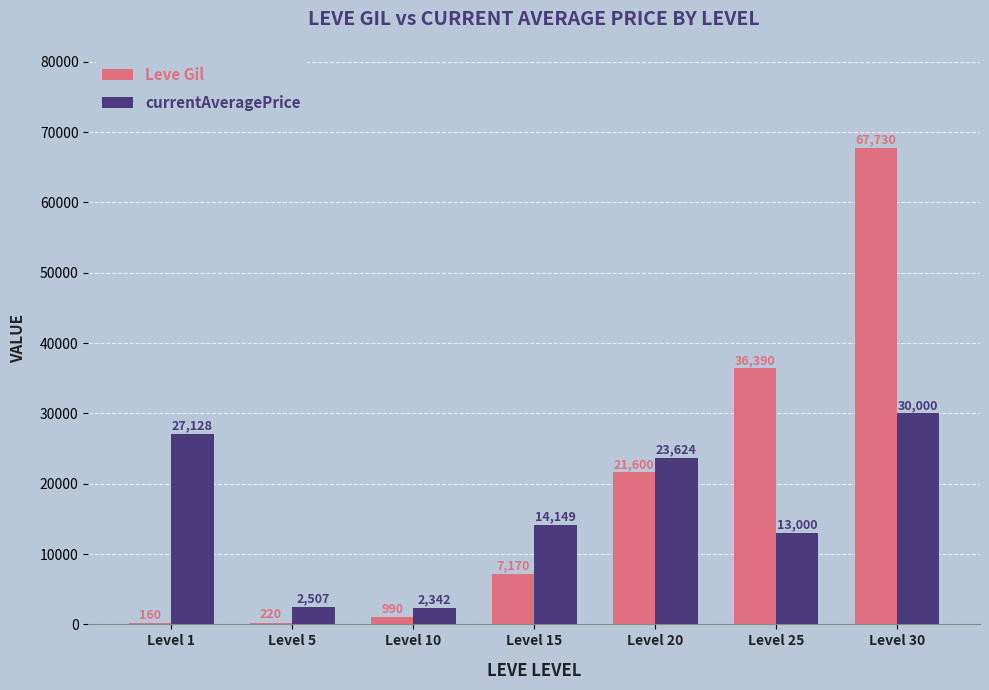

Which series has the widest spread of values?

Leve Gil